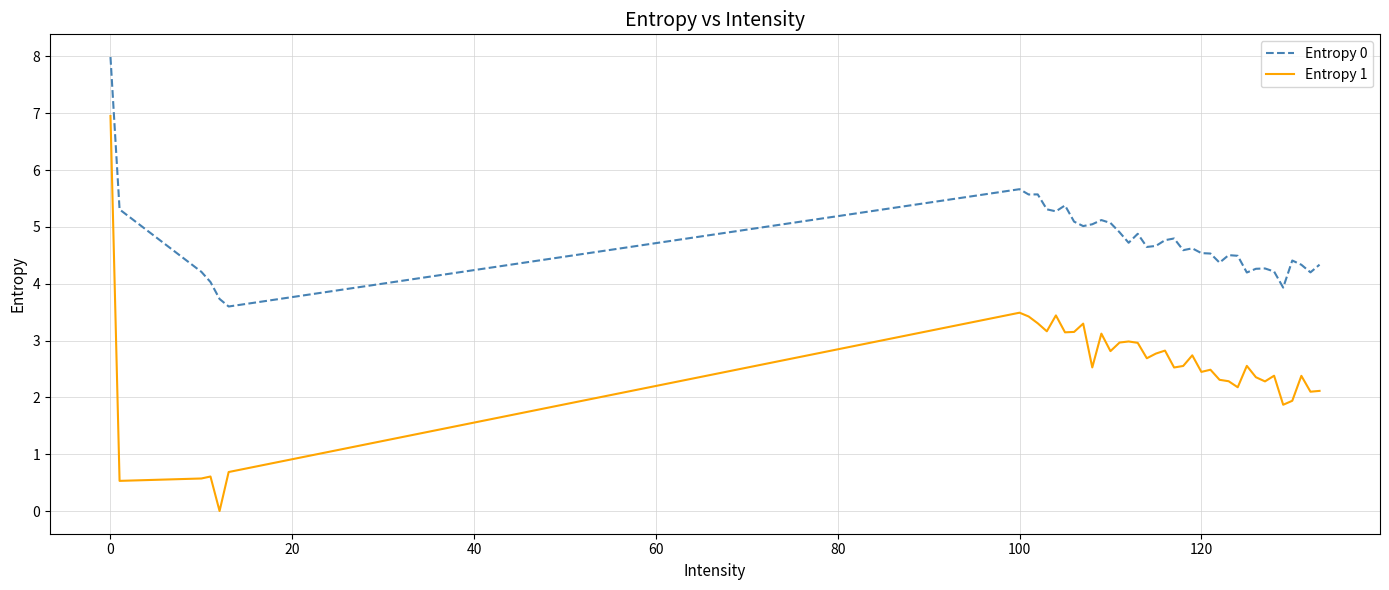

True or false: Entropy 1 and Entropy 0 cross at least once.

False